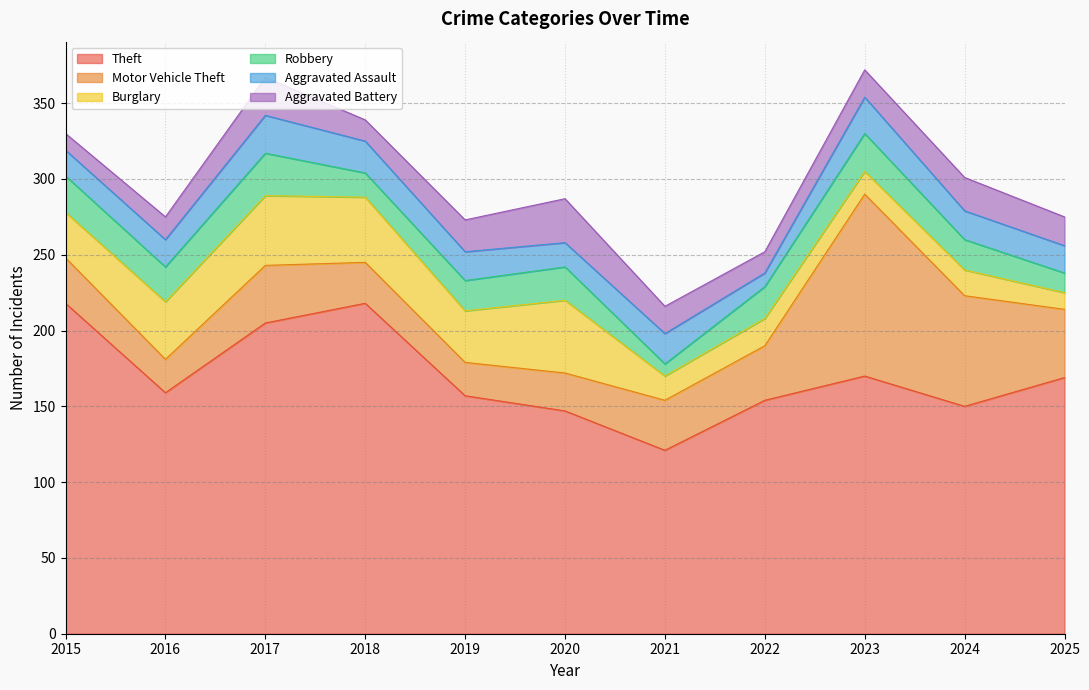

How many lines are shown in the chart?

6